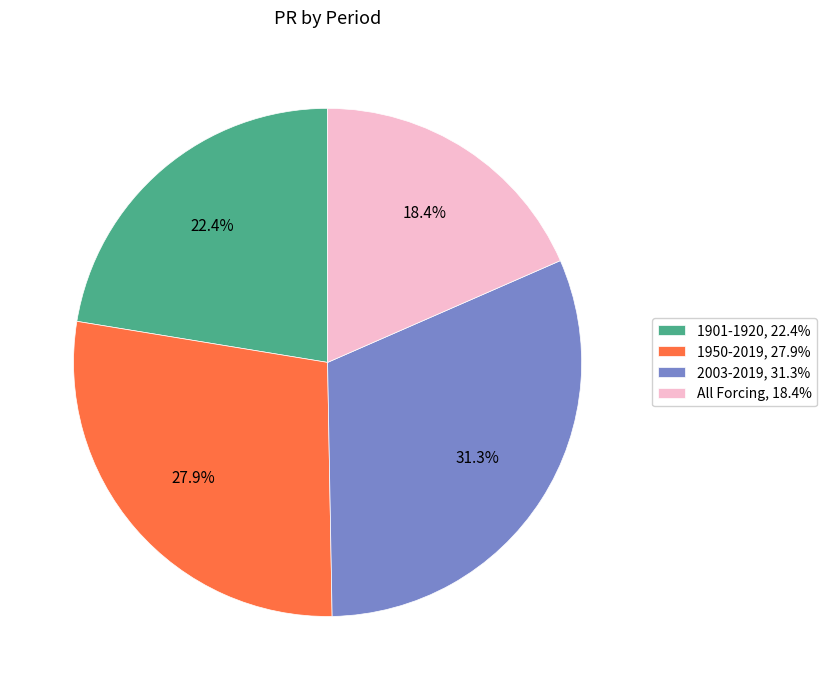

Is 2003-2019 the majority of the pie?

No